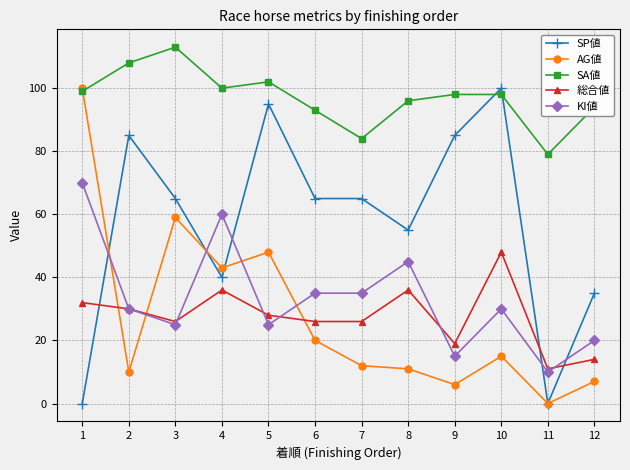

What is the difference between the second highest and minimum values in the 総合値 series?

25